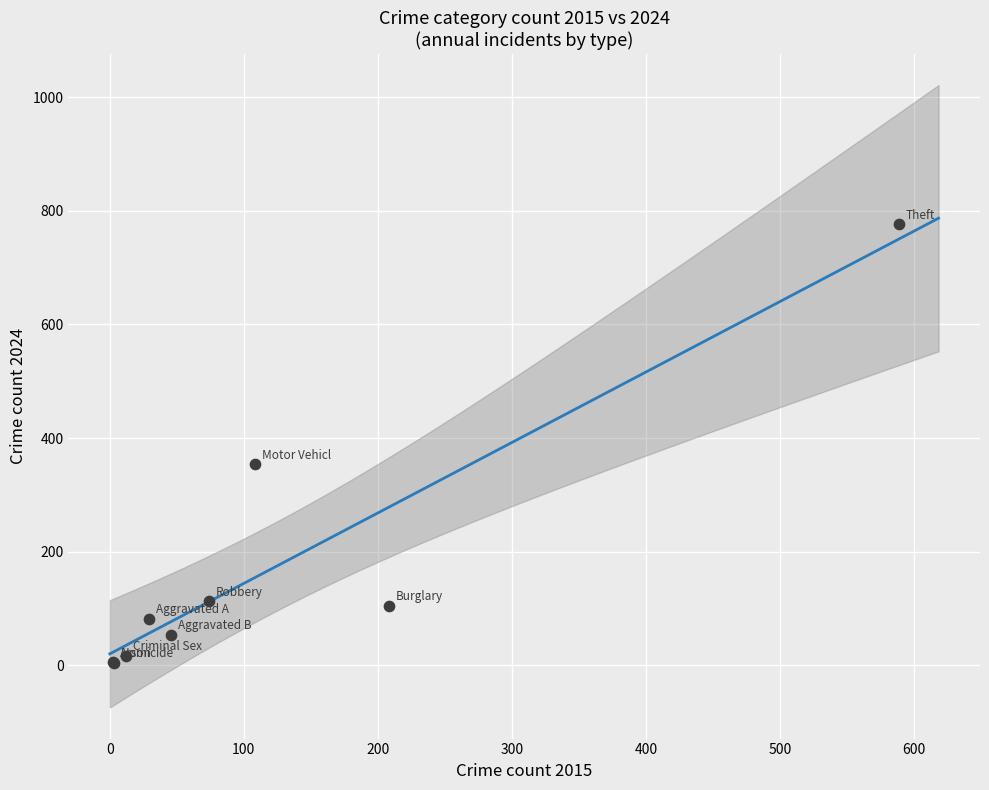

What Y value in the scatter plot is closest to 390?

354